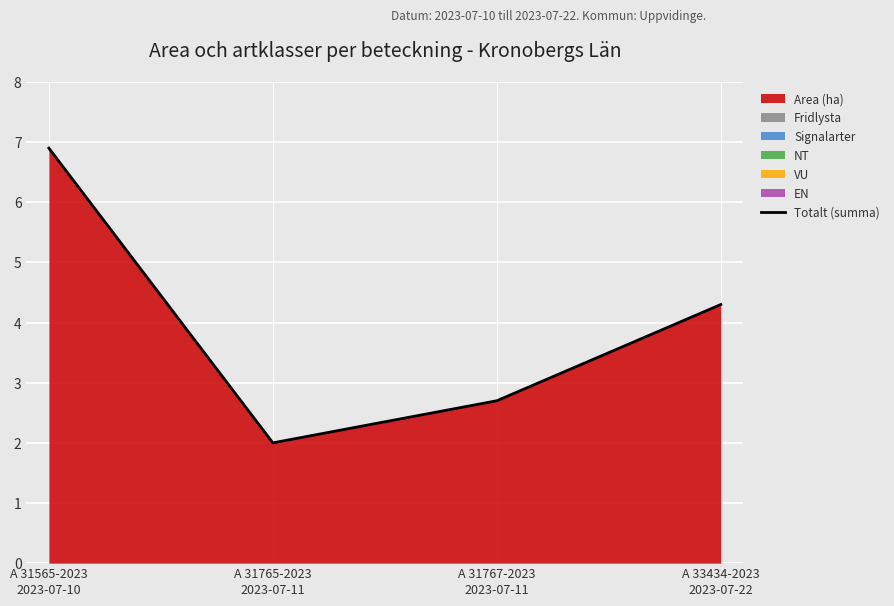

True or false: the data shows 2.0 at A 31765-2023
2023-07-11.

True